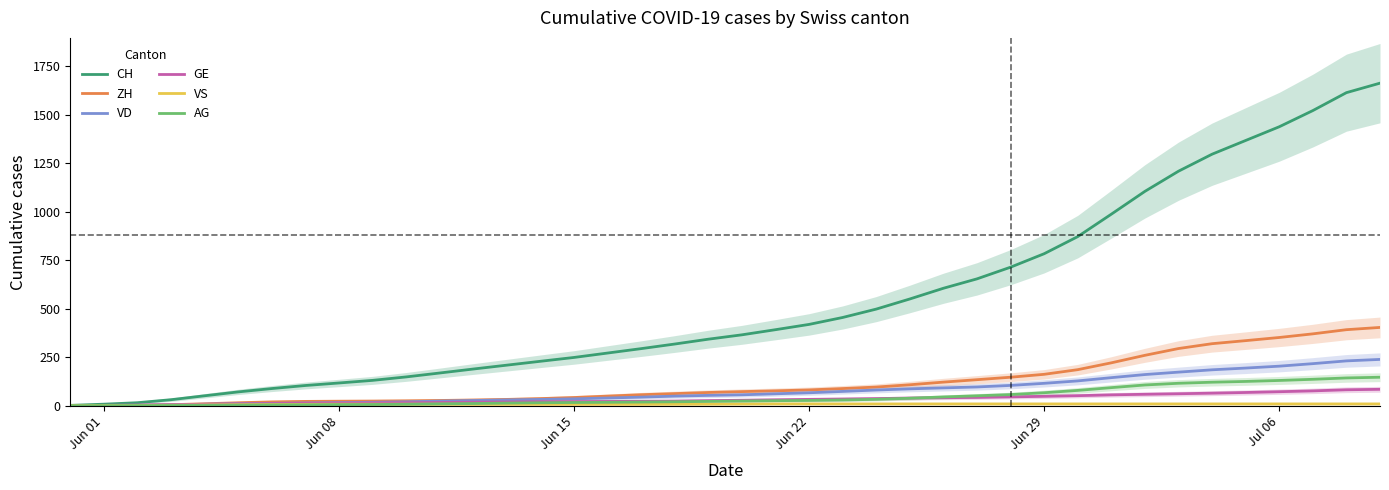

Reading right to left, what are all the values shown in this chart?

CH: 1664.0	1615.0	1522.5	1439.0	1368.2	1297.5	1209.8	1105.8	988.0	872.2	784.0	714.5	654.2	605.8	550.5	498.2	455.0	419.2	392.0	365.5	343.0	318.0	294.2	271.5	248.8	229.0	209.0	189.0	168.5	148.2	130.5	117.0	104.0	88.2	71.0	51.0	30.8	15.2	7.7	1.5
ZH: 403.7	392.0	370.5	351.8	335.5	319.8	294.8	259.8	221.0	185.8	161.8	146.8	134.0	121.5	107.8	96.0	88.2	81.2	76.5	72.5	68.0	62.2	56.5	49.2	42.0	36.5	32.2	29.2	26.8	25.0	23.8	23.0	22.0	19.5	15.0	9.8	5.0	1.8	0.7	0.0
VD: 238.7	231.0	216.8	203.8	194.0	185.0	173.0	160.5	144.5	127.8	115.2	104.5	96.5	91.8	86.8	80.8	73.5	66.5	61.2	56.0	53.0	49.2	44.0	39.5	35.2	32.2	29.5	26.5	23.5	19.8	17.5	15.8	13.8	12.0	9.8	7.5	4.8	2.5	1.3	0.0
GE: 84.3	82.0	76.2	72.0	68.0	64.5	61.5	58.8	55.8	51.5	48.2	45.2	42.5	41.0	39.2	36.5	34.2	32.5	30.2	28.0	26.0	23.8	22.5	21.8	21.0	20.5	19.0	18.0	16.5	15.0	14.2	13.5	12.5	11.0	9.2	7.0	4.8	2.8	1.7	0.5
VS: 9.0	9.0	9.0	9.0	9.0	9.0	9.0	9.0	9.0	9.0	9.0	9.0	9.0	9.0	9.0	9.0	9.0	9.0	9.0	8.5	8.0	7.5	7.0	7.0	7.0	7.0	7.0	7.0	7.5	7.5	7.5	7.5	6.8	6.0	4.8	3.5	2.2	1.2	1.0	0.5
AG: 146.7	143.0	136.0	130.0	125.0	121.0	115.5	106.8	93.0	78.8	66.8	57.2	51.0	45.0	38.2	32.8	29.2	27.0	25.8	24.0	22.0	20.0	18.5	17.2	16.2	15.0	13.2	11.0	9.2	7.2	6.0	5.5	4.5	4.0	3.0	1.8	1.0	0.2	0.0	0.0